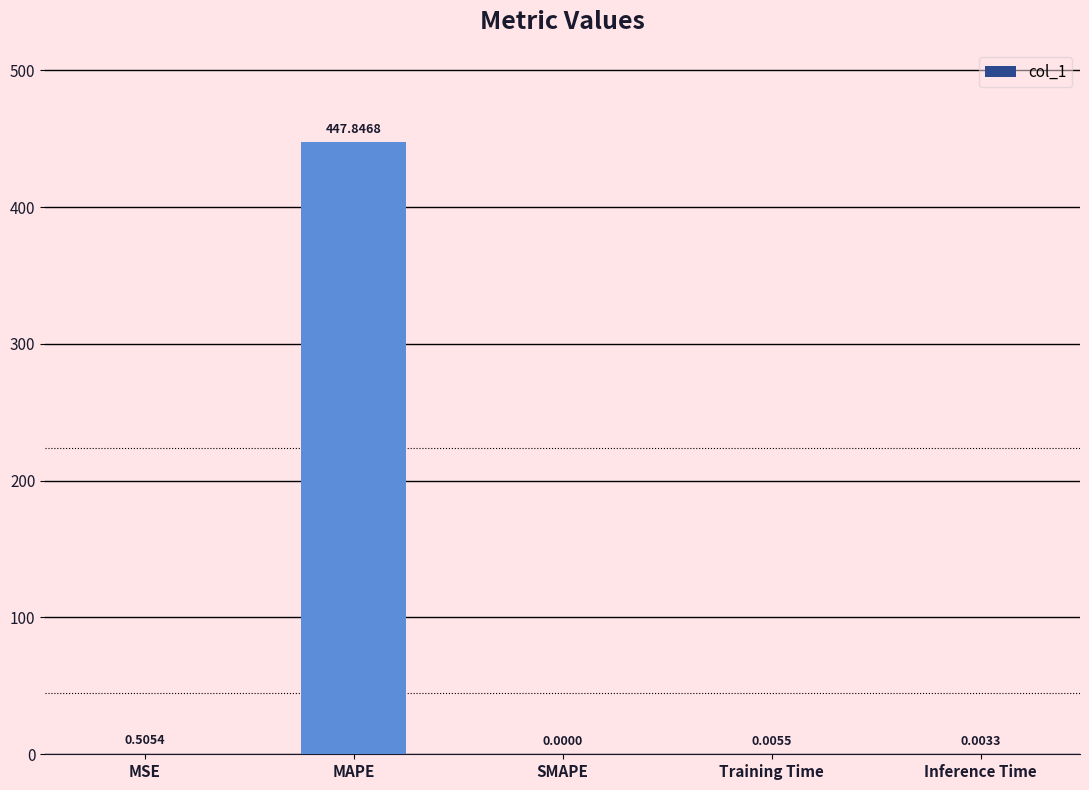

At which category does the chart reach its peak across all series?

MAPE